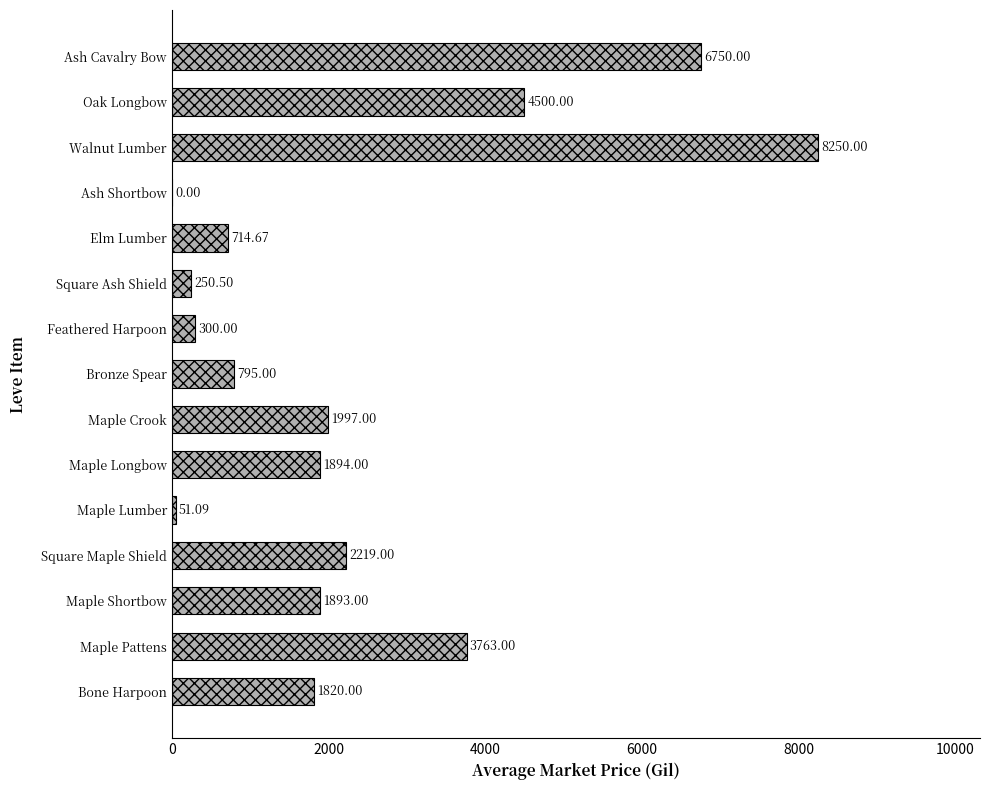

What is the sum of the values at Maple Lumber and Maple Shortbow?

1944.1